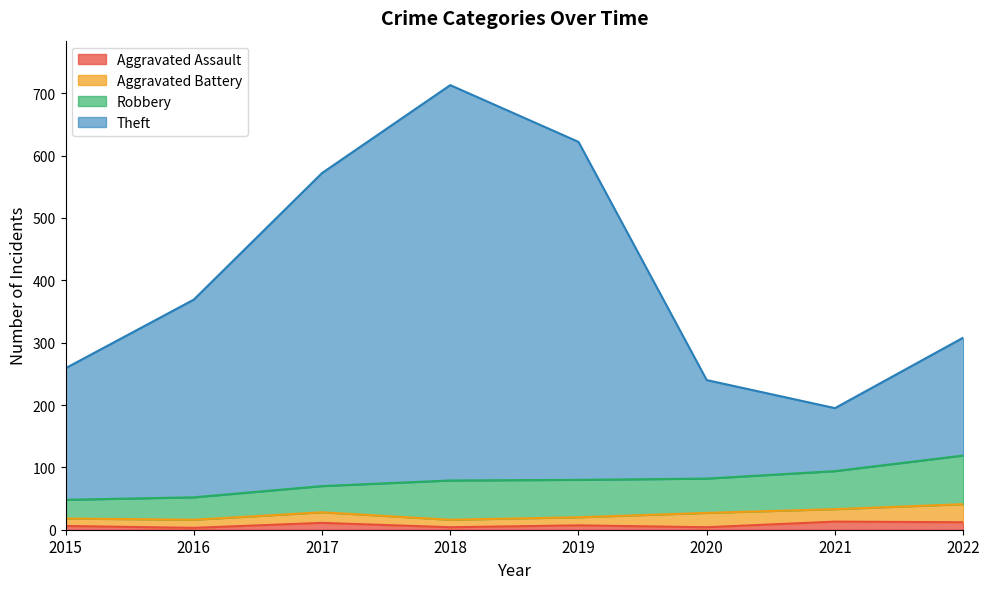

What are all the series names shown in the legend?

Aggravated Assault, Aggravated Battery, Robbery, Theft